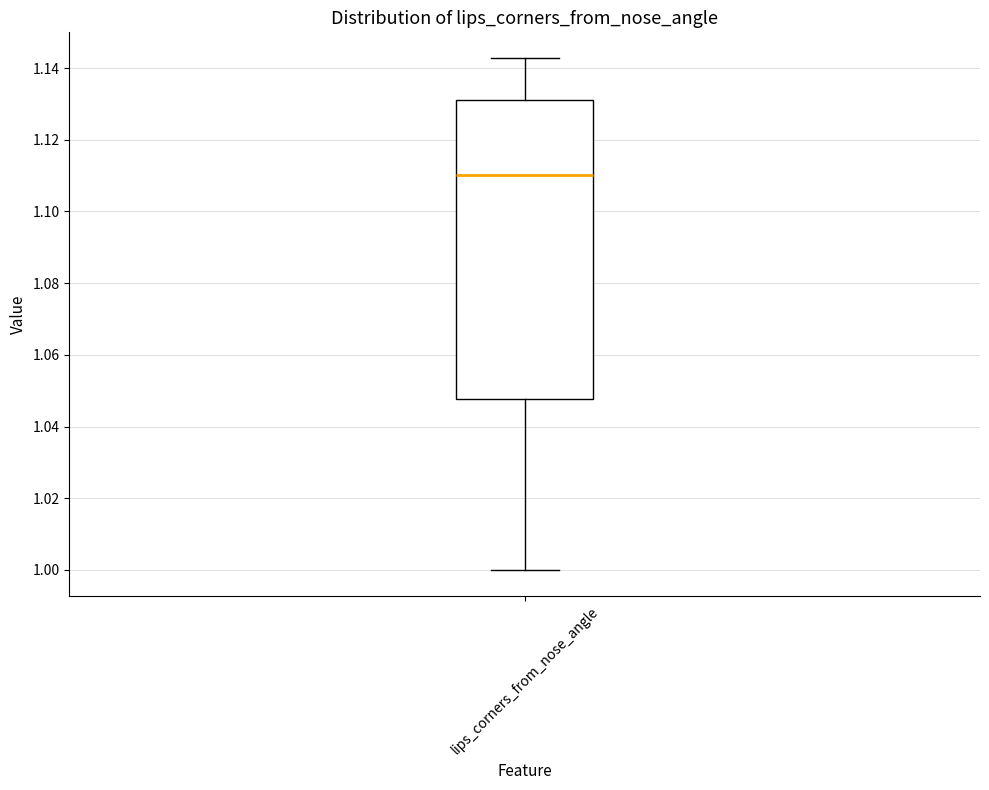

Read this box plot against the y-axis: the position of the median line, the range covered by the box, and the ends of both whiskers. The values are not printed on the chart, so give them approximately, as read against the axis.

median 1.110, box 1.048 to 1.132, whiskers 1.000 to 1.142